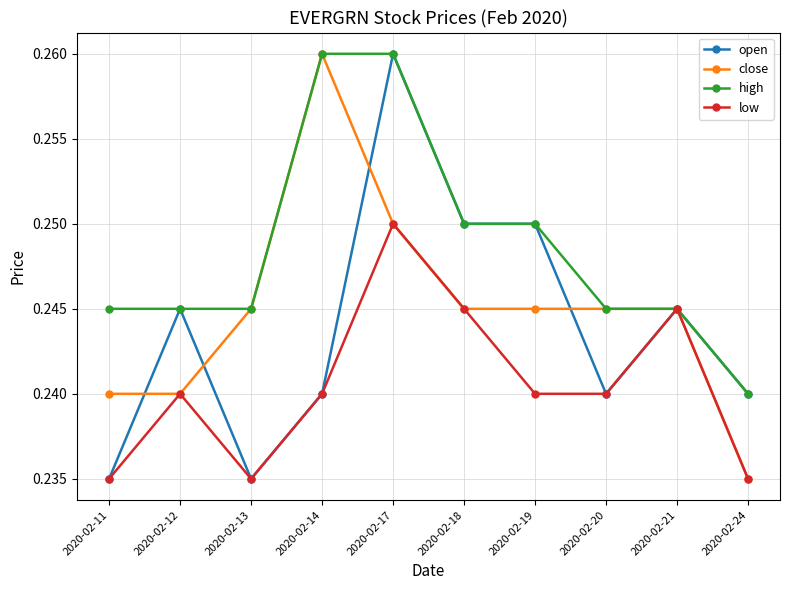

What is the total value across all series at 2020-02-19?

1.0